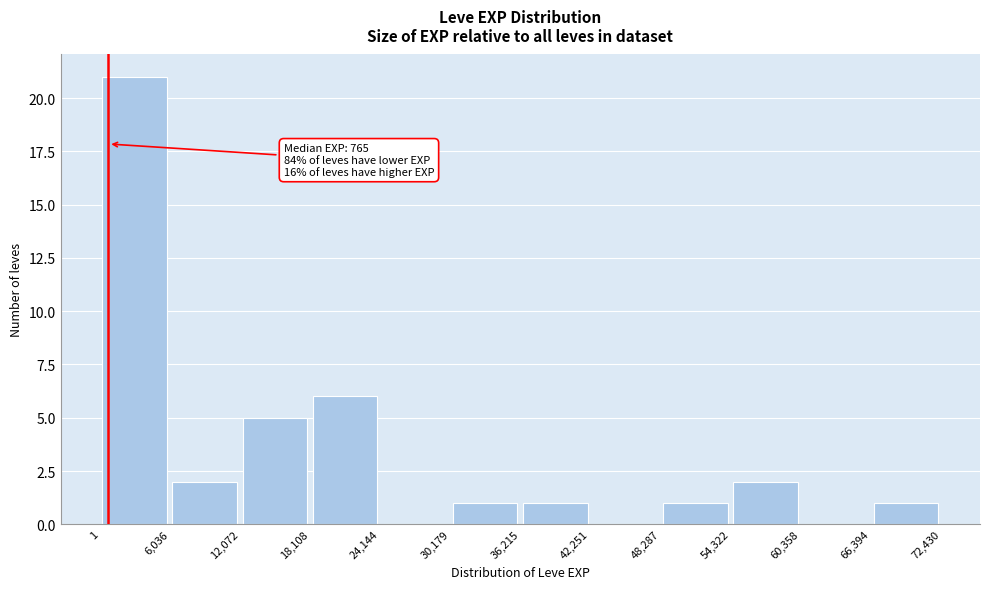

Over which range of the x-axis is the bar tallest?

1 to 6,036